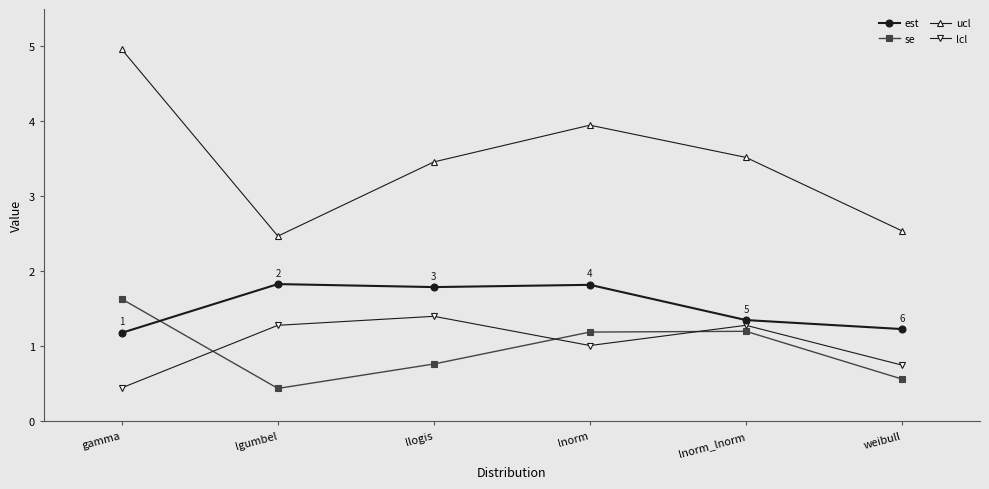

True or false: se and lcl cross at least once.

True